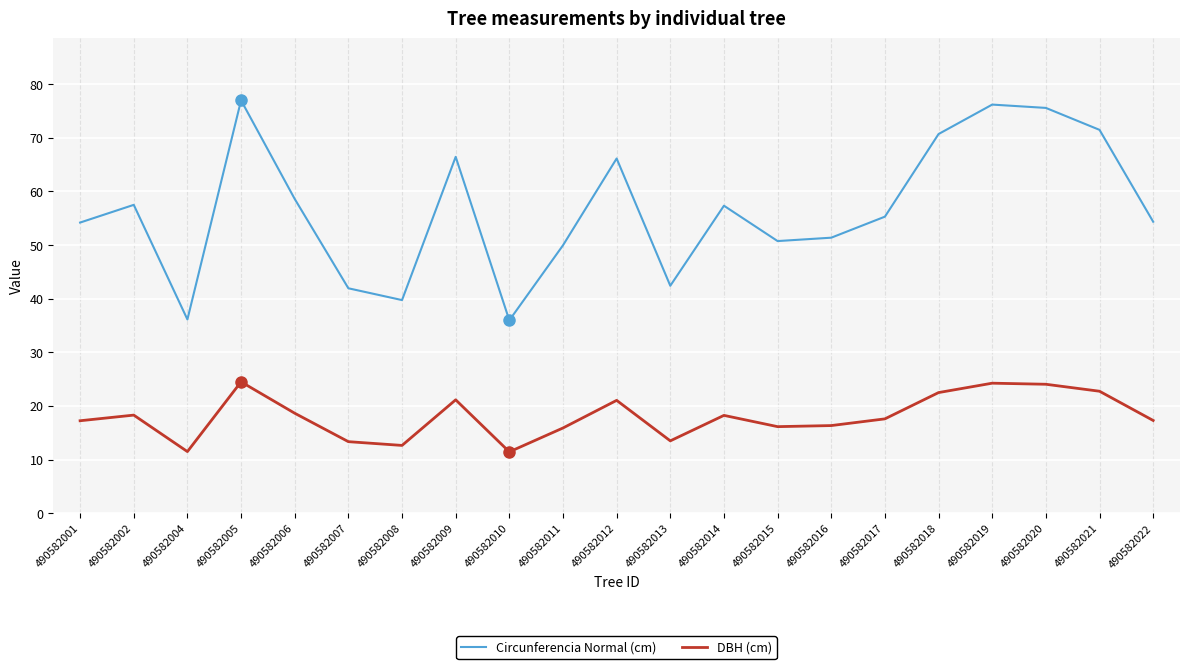

True or false: Circunferencia Normal (cm) and DBH (cm) cross at least once.

False